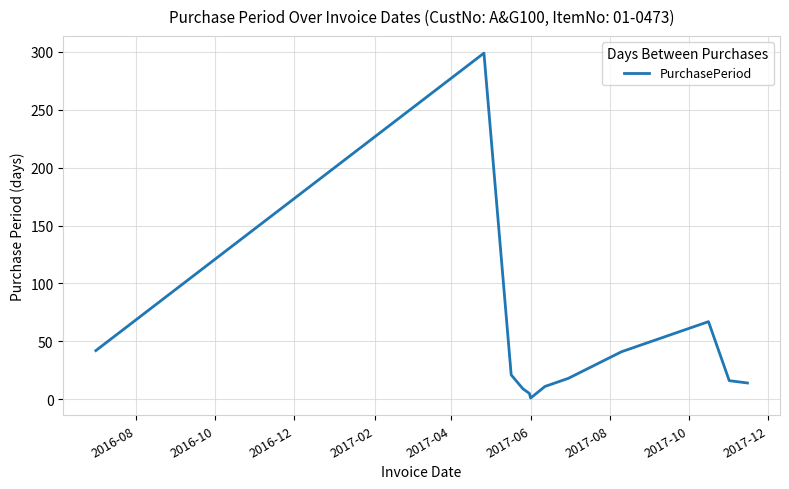

How many series are shown in this chart?

1